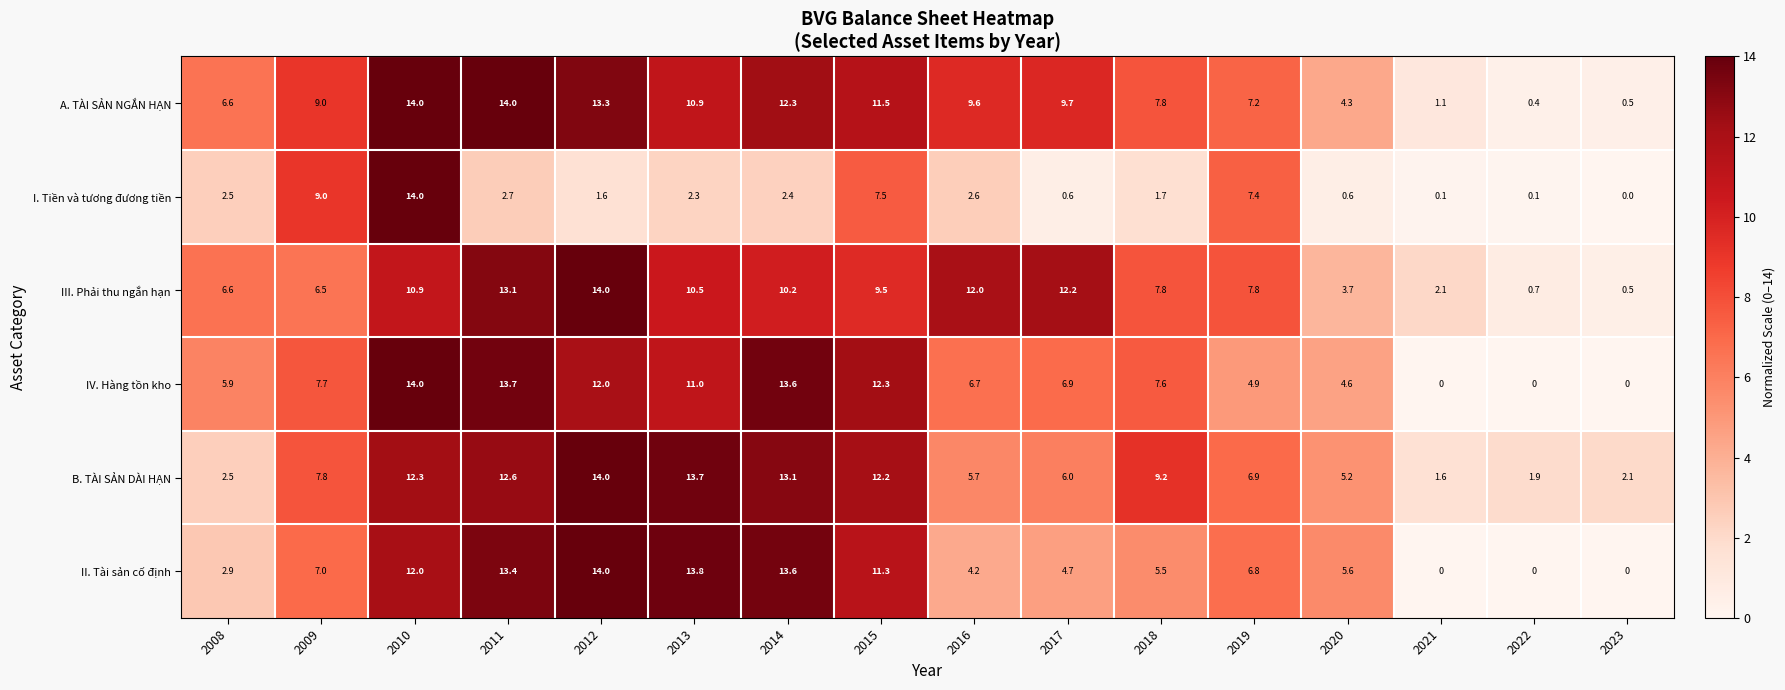

What is the difference between the highest and lowest values at 2015?

4.8